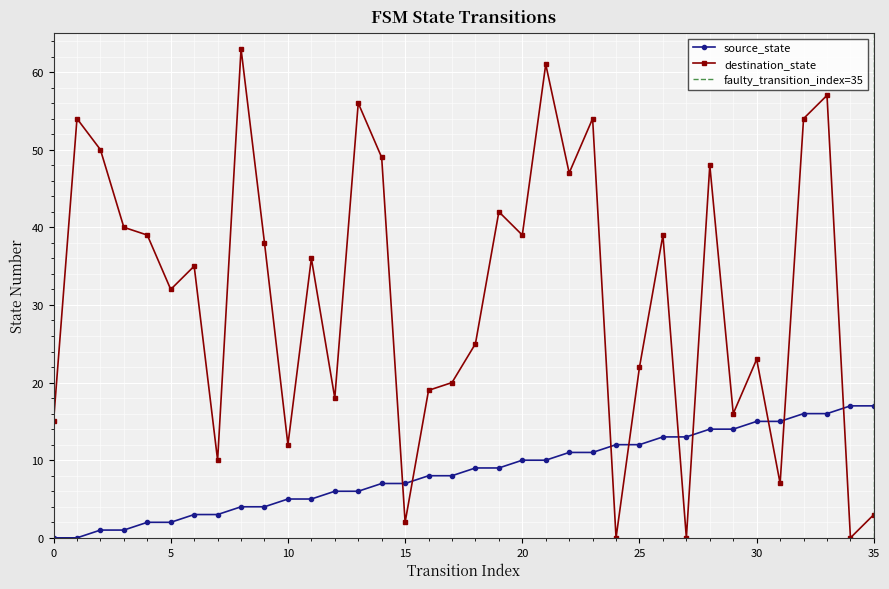

Where does the destination_state series first go above 36?

1